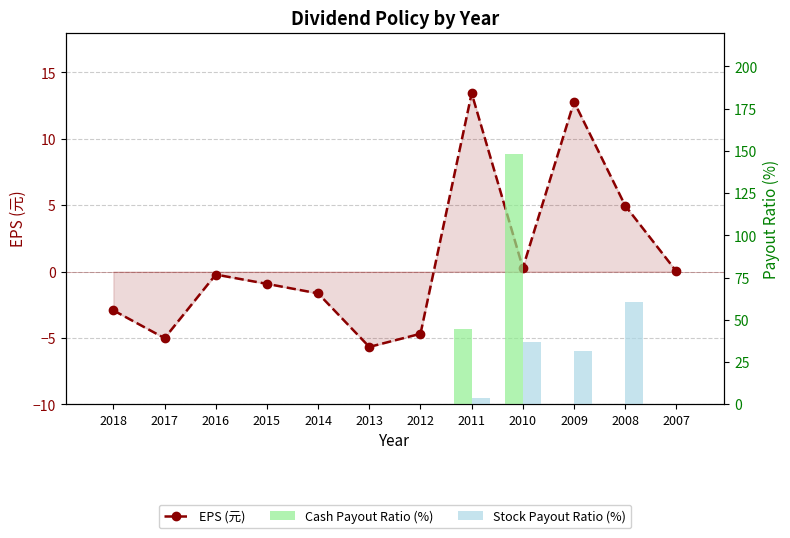

Is the value of Stock Payout Ratio (%) at 2015 greater than the value of EPS (元) at 2013?

Yes